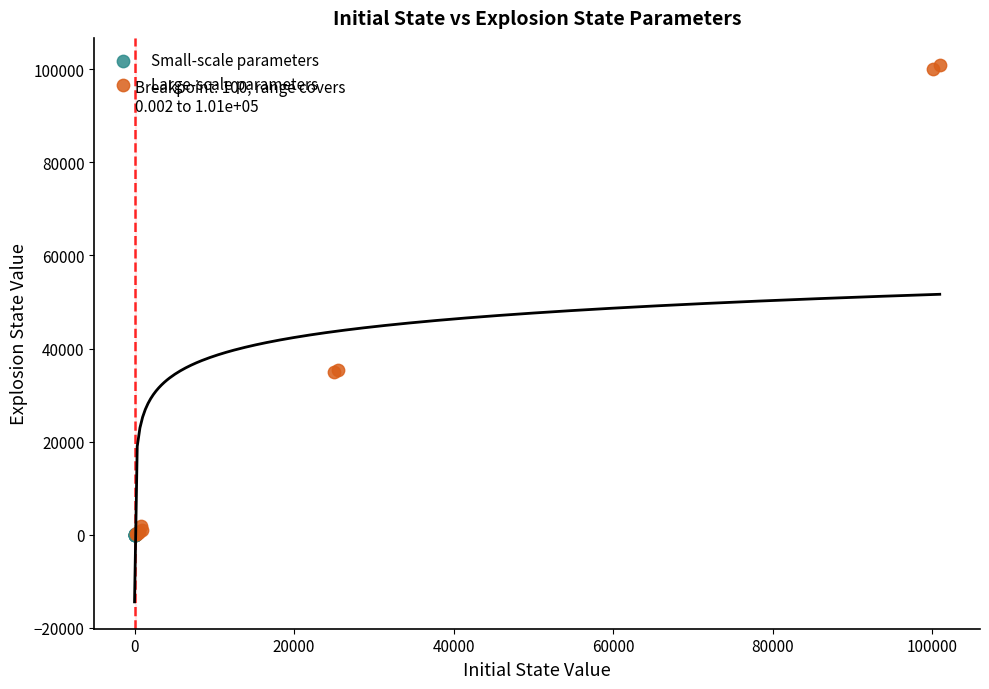

Which series has the largest Y range (max minus min)?

Large-scale parameters